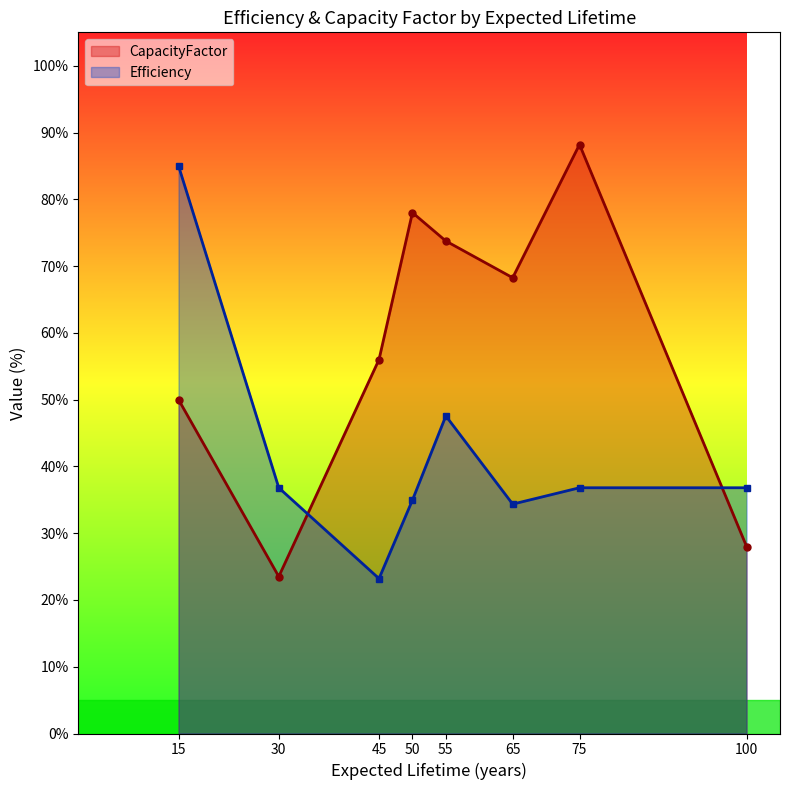

How many categories are shown in the chart?

8